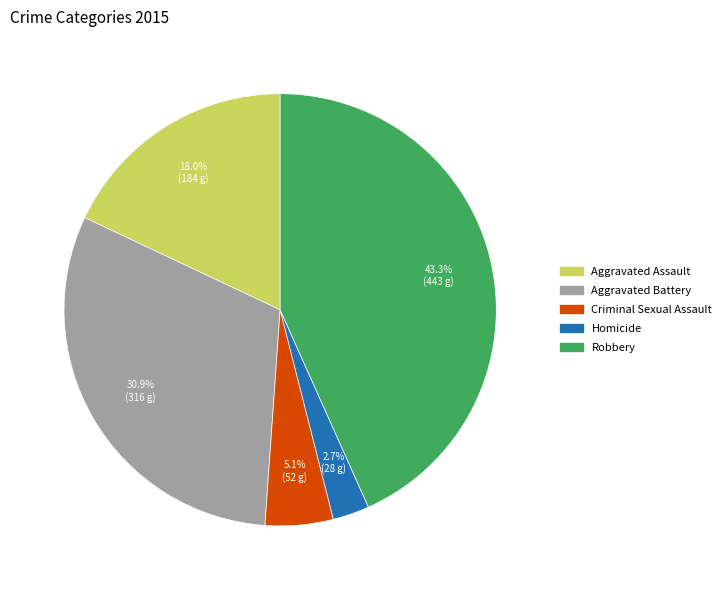

To the nearest percent, what is the average slice percentage?

20%